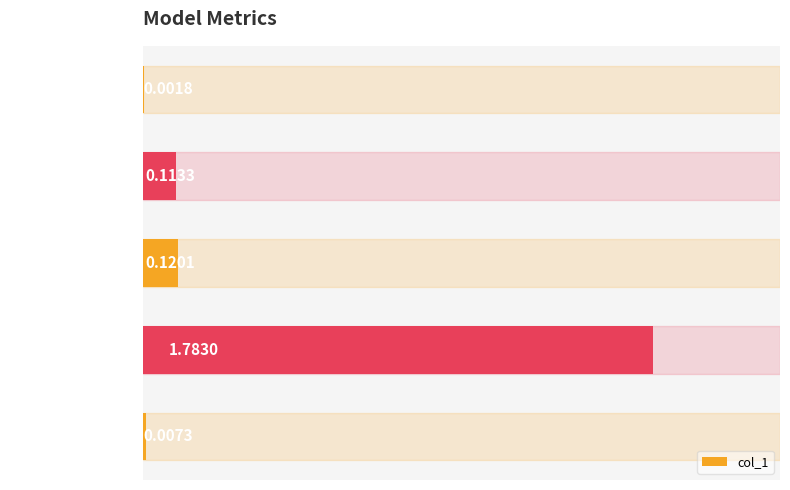

What is the sum of all values?

2.0